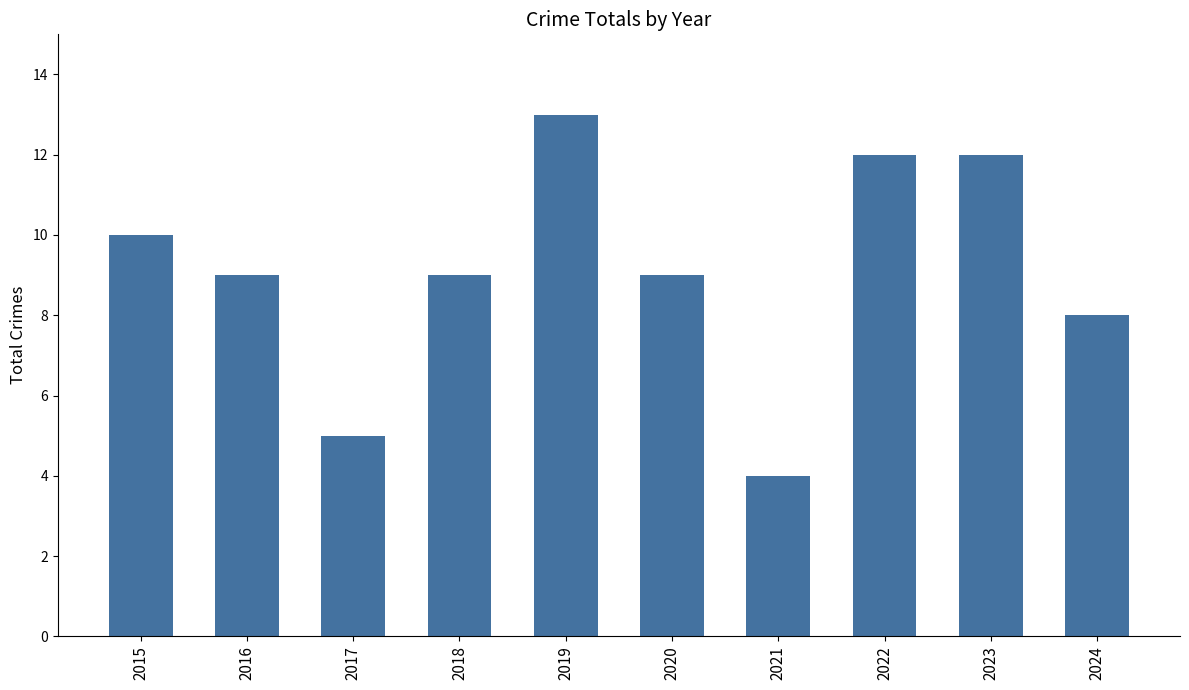

Is it true that the value at 2017 is 3?

False